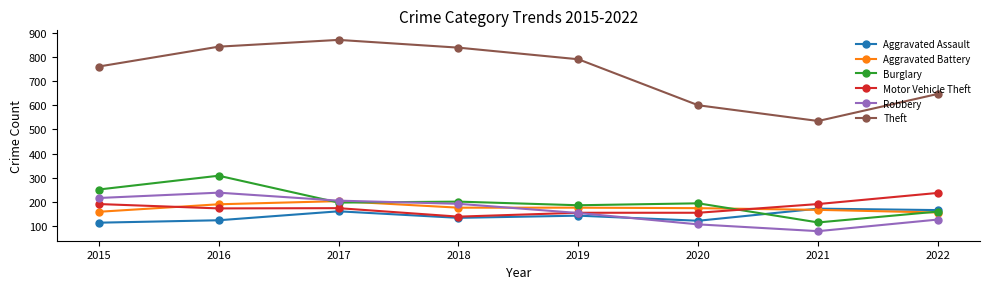

At which category does the chart reach its peak across all series?

2017